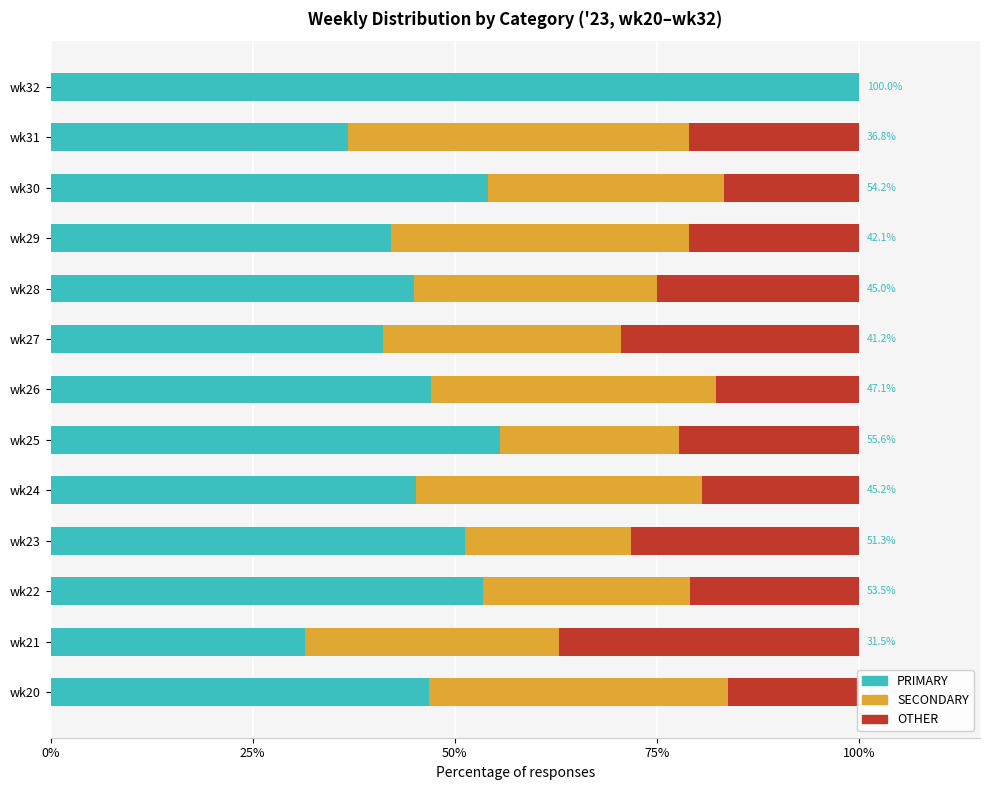

What is the sum of the PRIMARY values at wk23 and wk21?

82.8